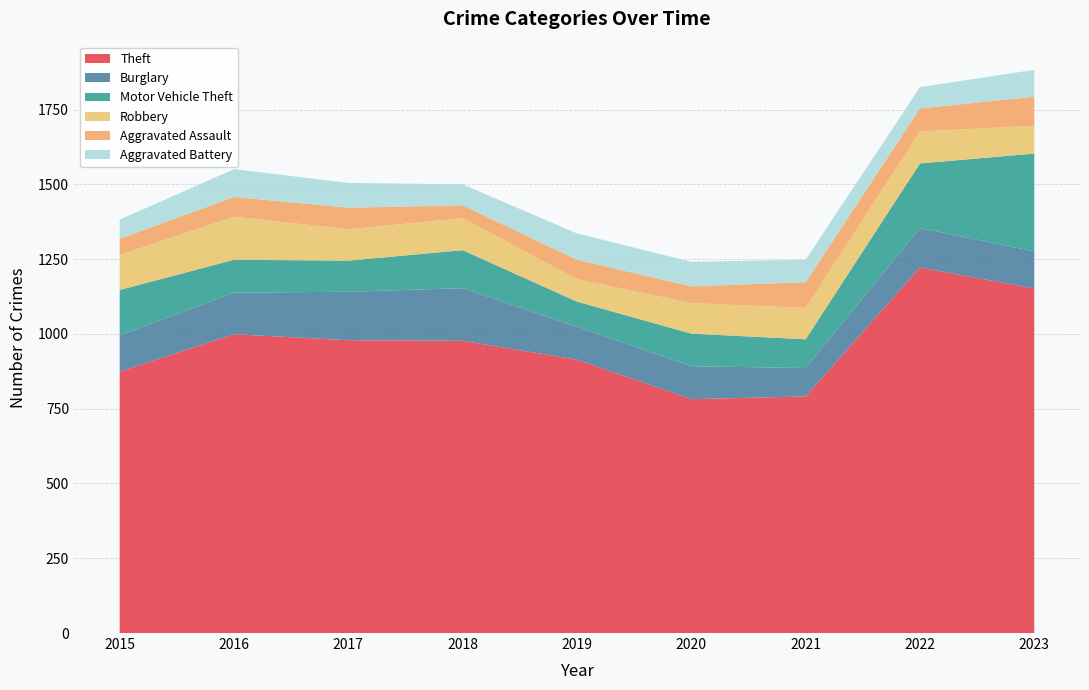

Reading left to right, extract all data points from this chart.

Theft: 2015=874	2016=999	2017=979	2018=977	2019=914	2020=782	2021=791	2022=1222	2023=1152
Burglary: 2015=121	2016=139	2017=162	2018=176	2019=110	2020=110	2021=95	2022=132	2023=124
Motor Vehicle Theft: 2015=152	2016=110	2017=104	2018=127	2019=84	2020=109	2021=96	2022=216	2023=327
Robbery: 2015=117	2016=144	2017=105	2018=107	2019=75	2020=102	2021=105	2022=107	2023=93
Aggravated Assault: 2015=54	2016=66	2017=72	2018=43	2019=65	2020=56	2021=86	2022=77	2023=97
Aggravated Battery: 2015=64	2016=93	2017=83	2018=70	2019=88	2020=82	2021=75	2022=71	2023=90